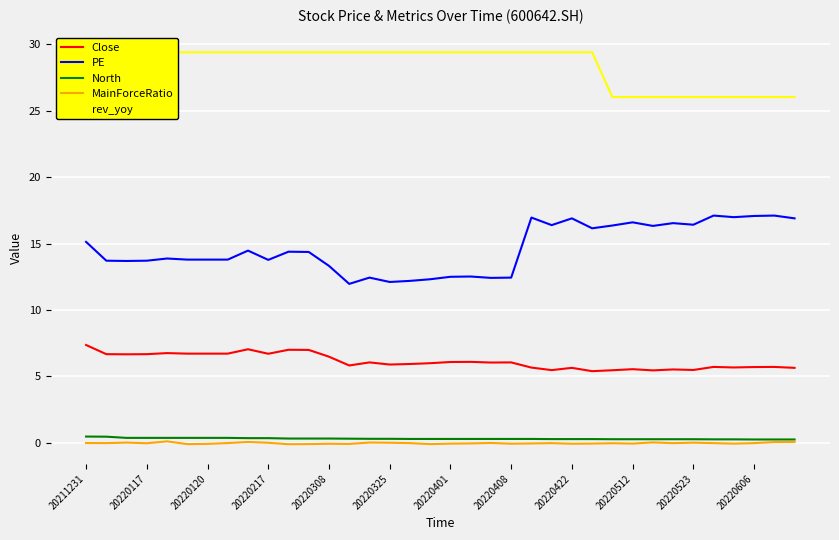

Is it true that North equals 0.3 at 20220308?

True